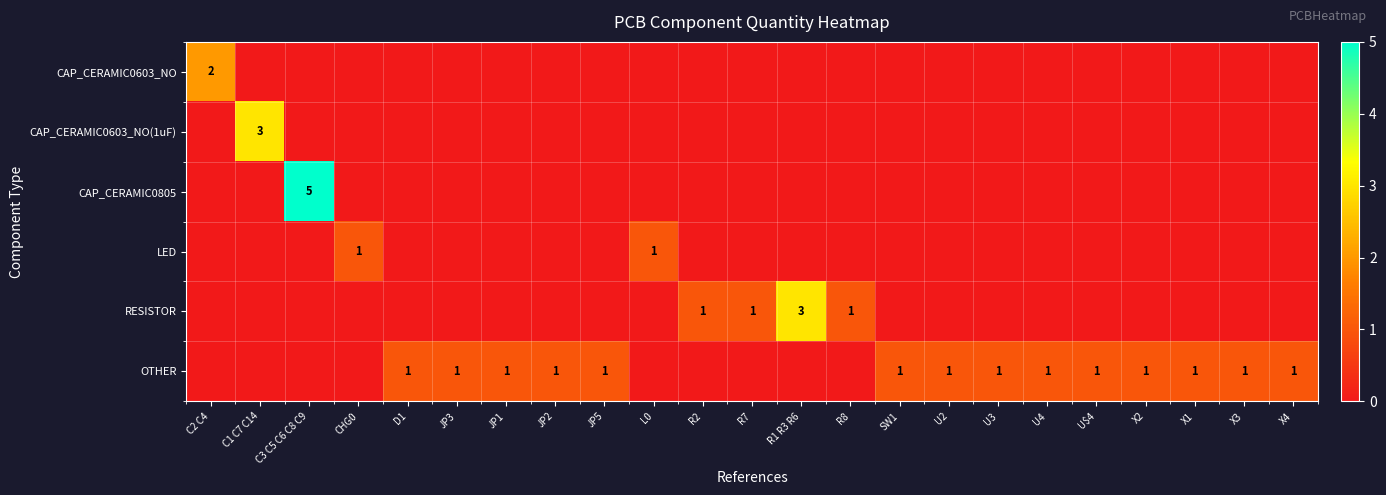

Which category has the lowest value in the RESISTOR series?

C2 C4